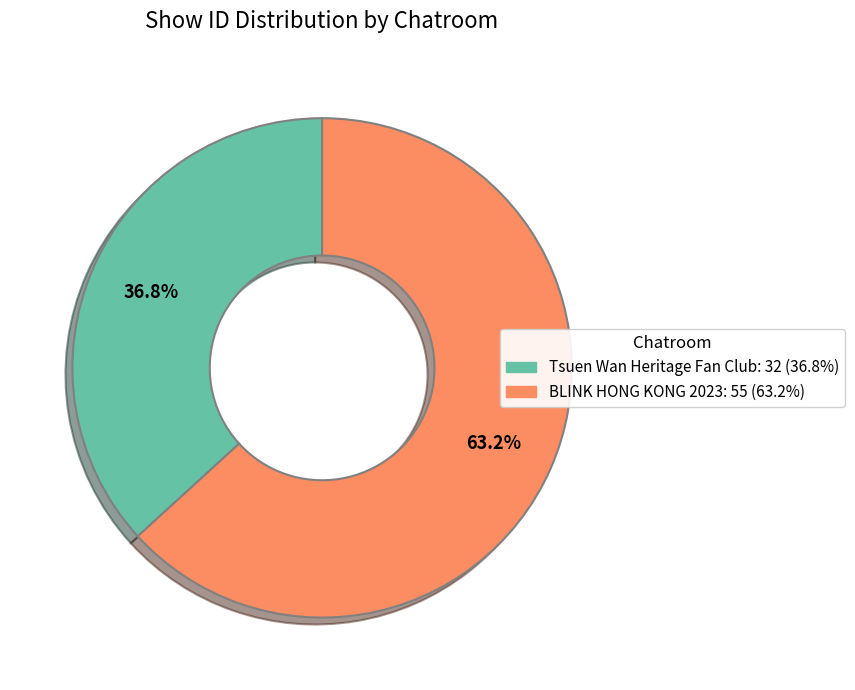

Is there a majority slice in this chart?

Yes